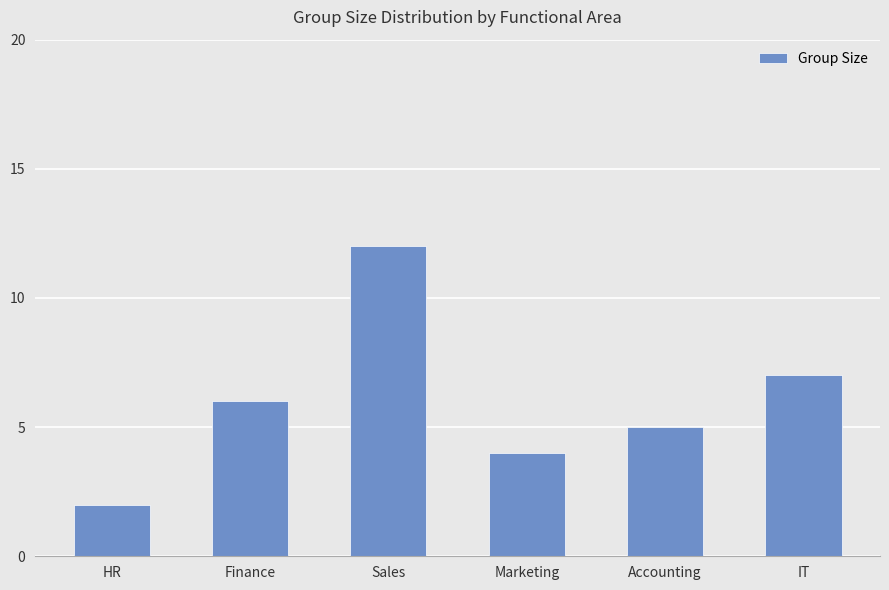

The chart shows a value of 2 at Accounting. True or false?

False